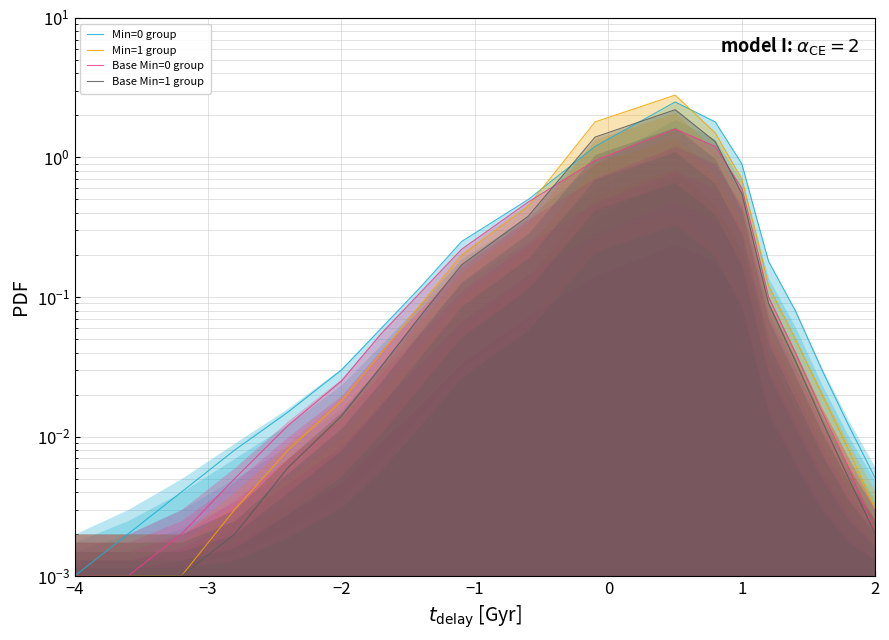

True or false: Base Min=0 group has a value of 0.0 at −1.

False